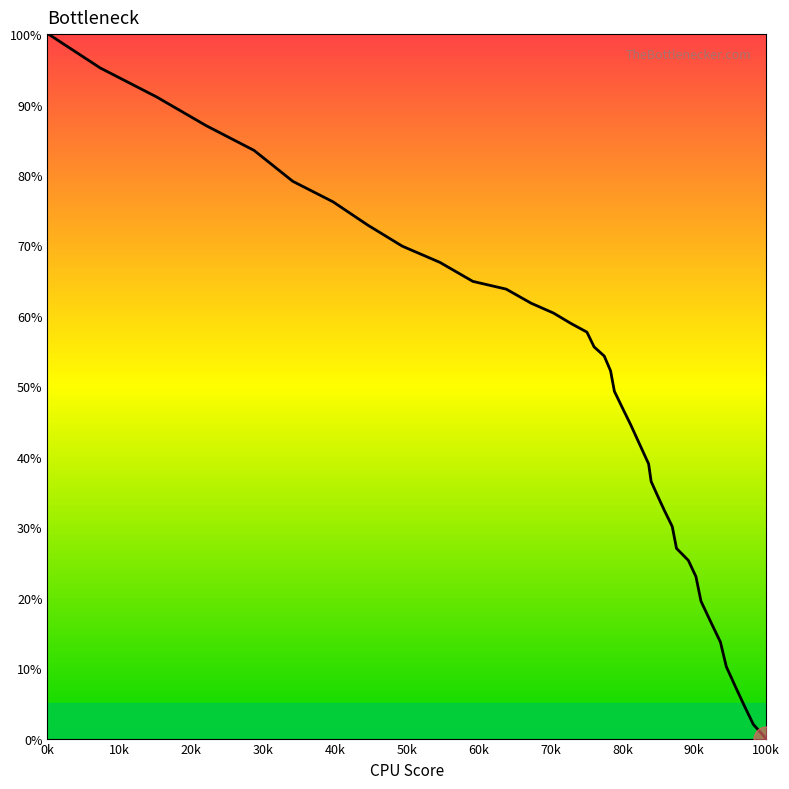

How many lines are shown in the chart?

1